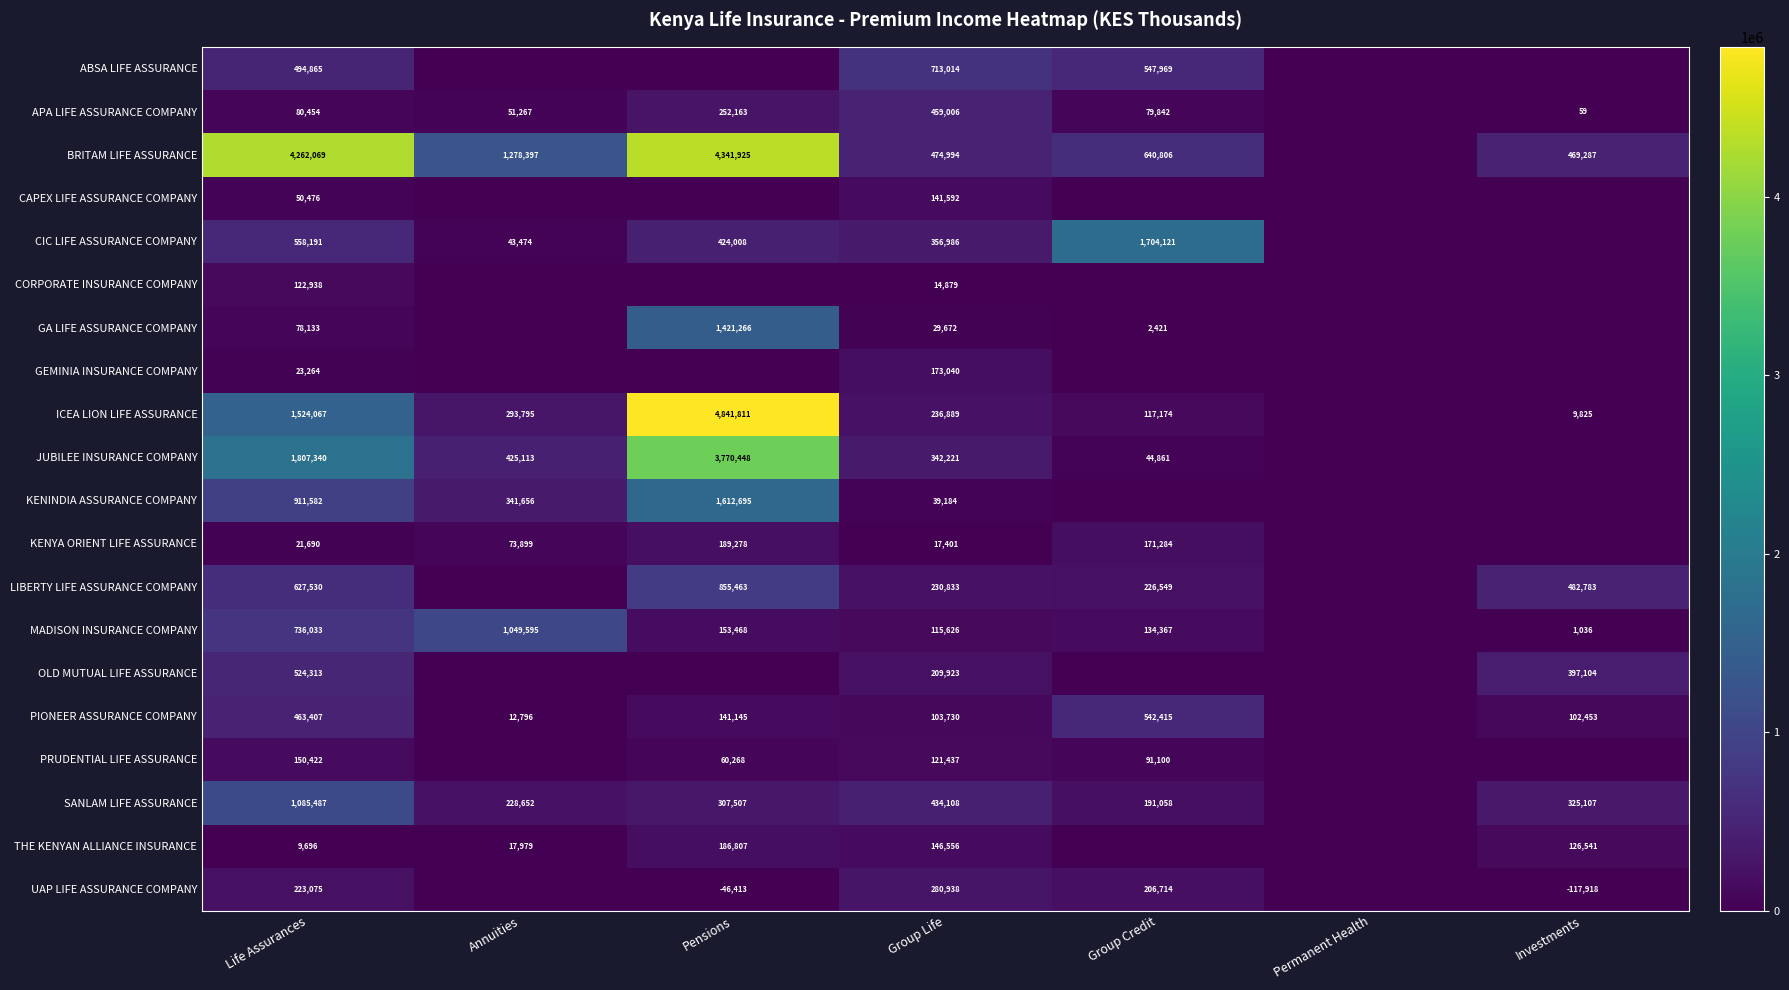

True or false: KENYA ORIENT LIFE ASSURANCE has a value of 31196 at Group Life.

False